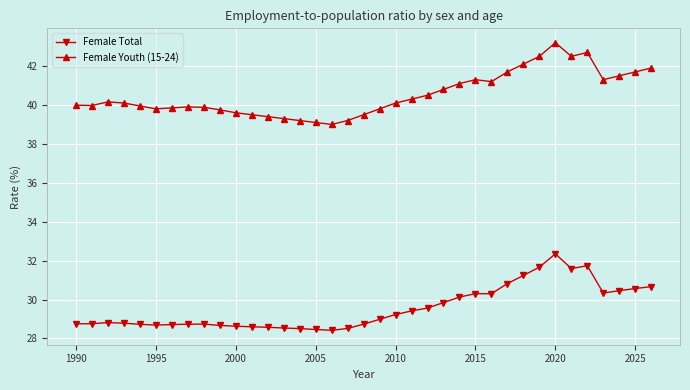

What is the difference between the second highest and second lowest values in the Female Youth (15-24) series?

3.6